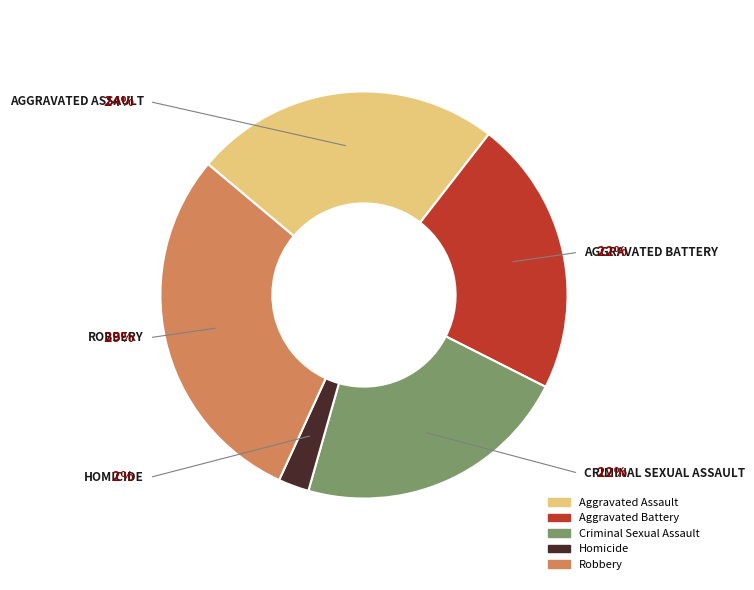

Between Aggravated Assault and Criminal Sexual Assault, which is larger?

Aggravated Assault